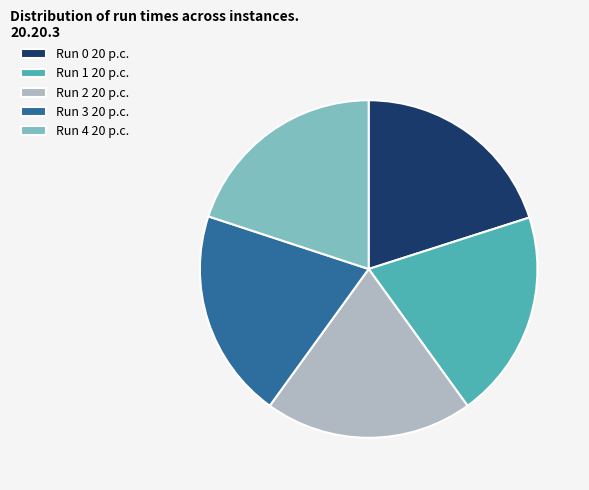

Is Run 2 the majority of the pie?

No